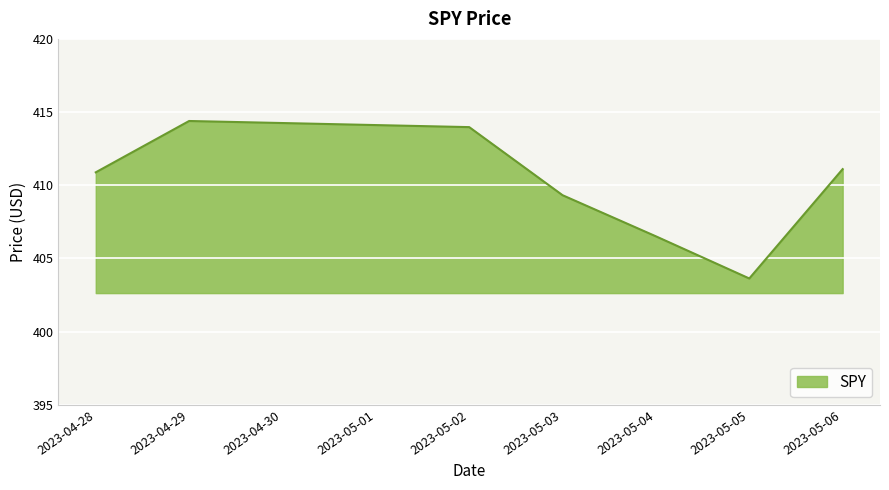

What is the difference between the maximum and minimum values?

10.8